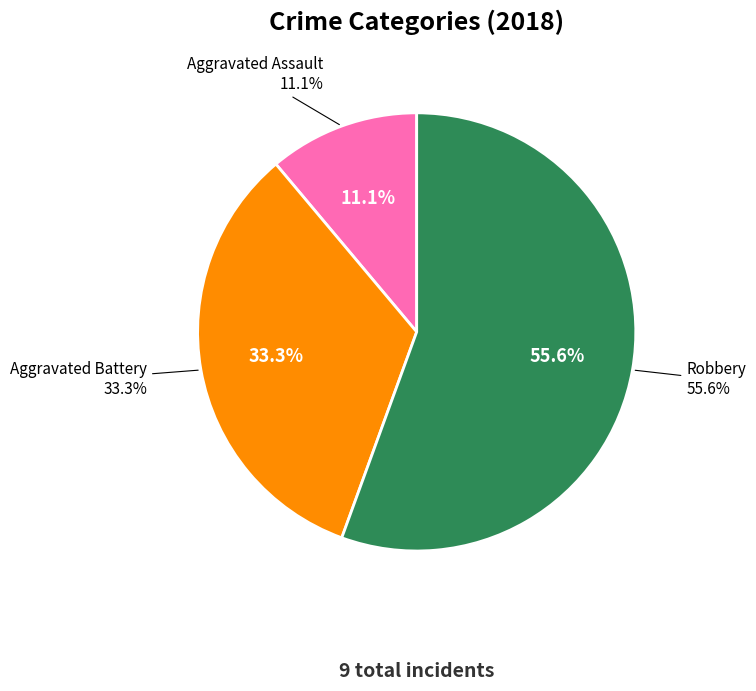

What is the ratio of the value at Robbery to the value at Aggravated Assault?

5.0